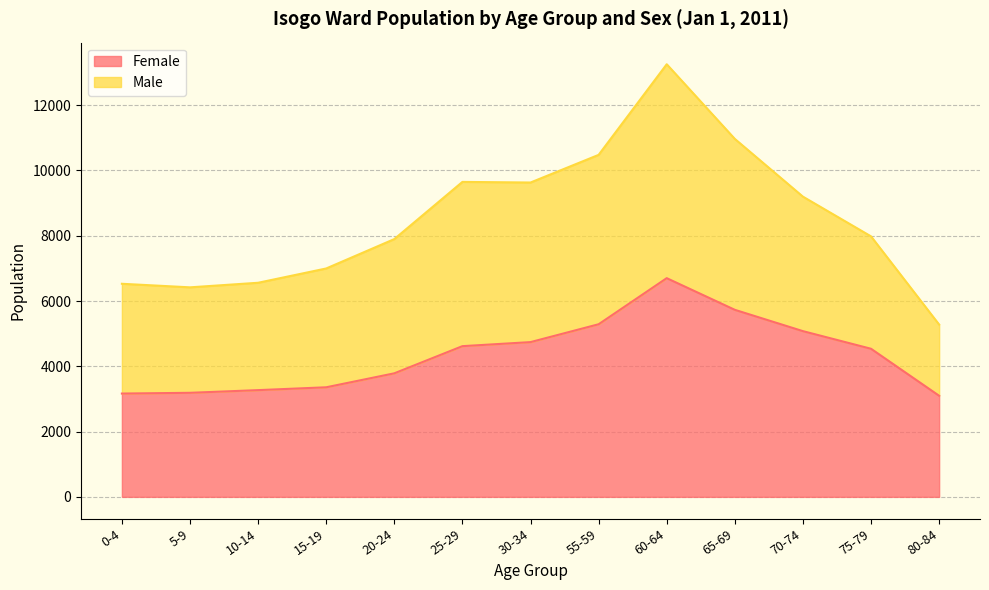

What is the smallest value displayed?

3097